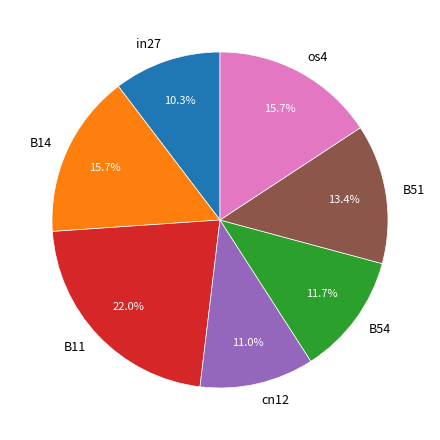

What is the smallest slice in the pie chart?

in27